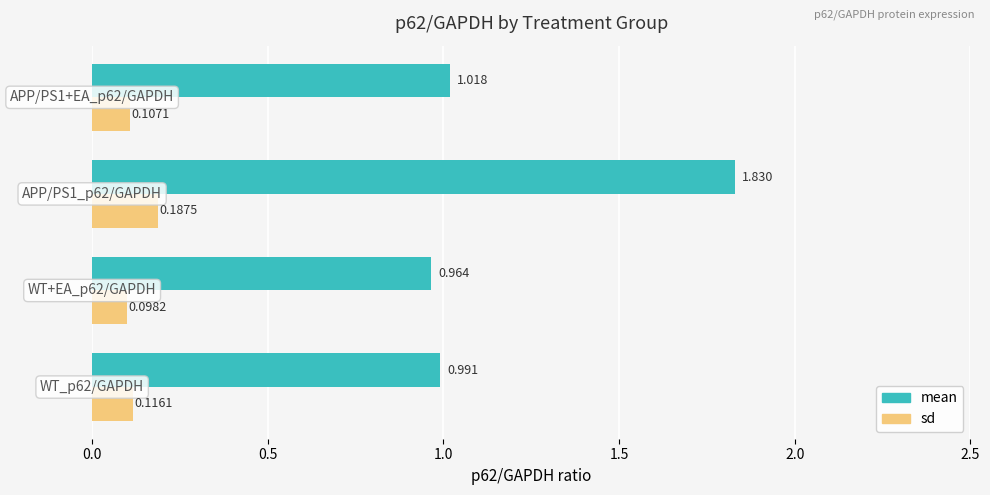

List the series in order of their overall mean, lowest first.

sd, mean